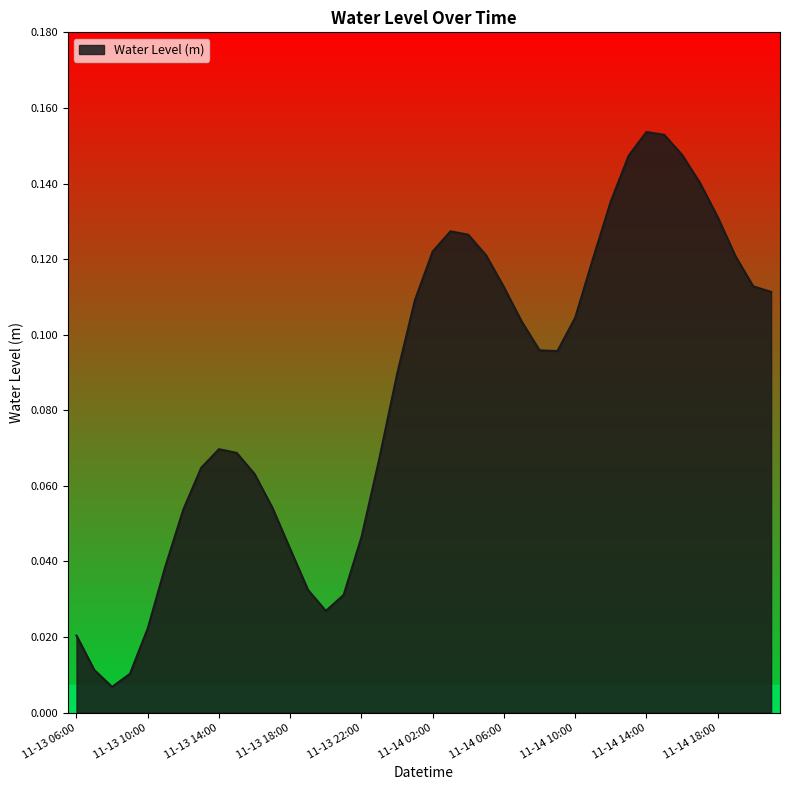

Where is the first local minimum?

2023-11-13 08:00